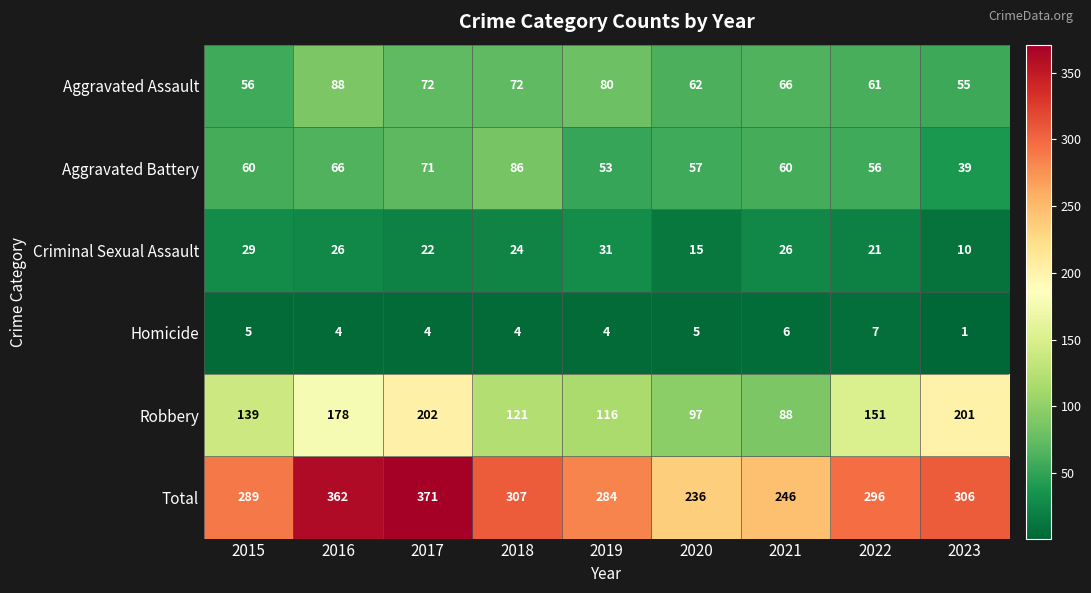

The value of Aggravated Assault at 2019 is 21. True or false?

False